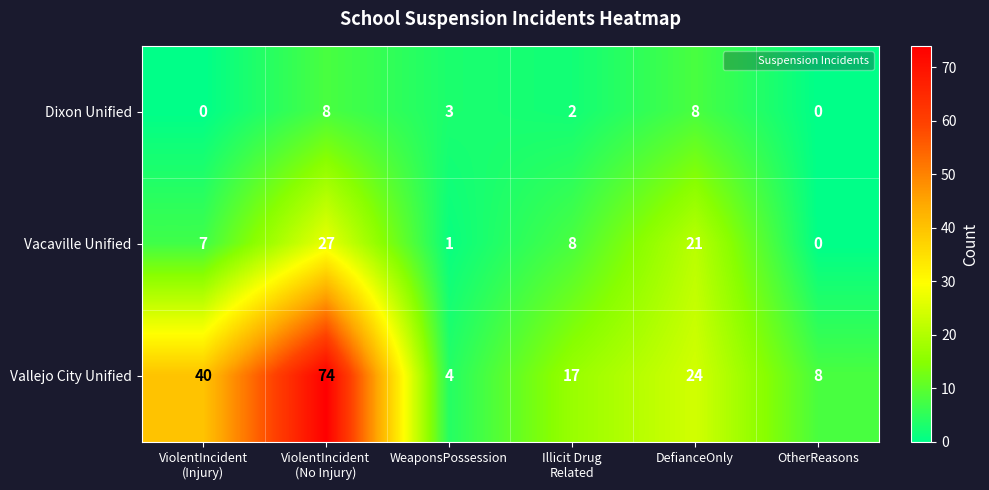

What is the greatest value displayed?

74